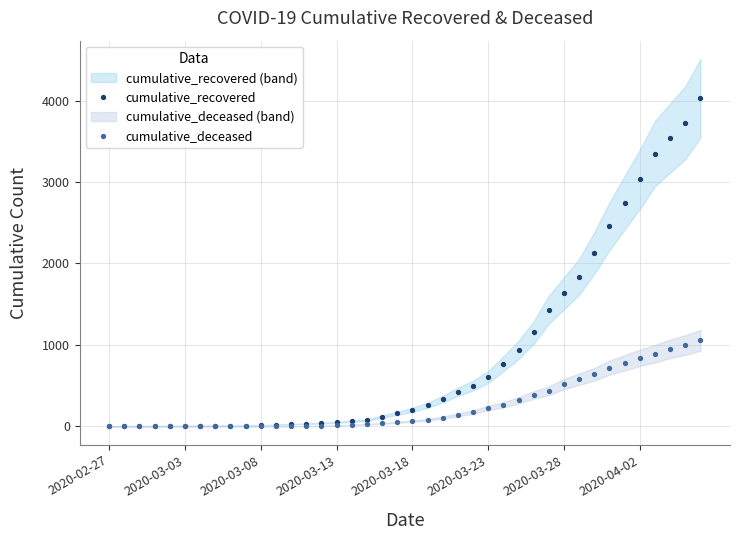

Which series has the largest total across all categories?

cumulative_recovered